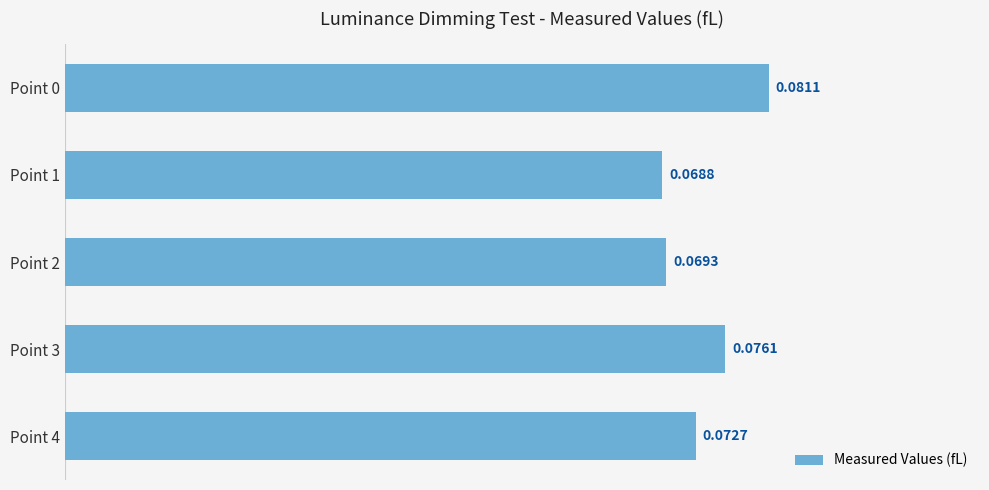

How many bars are there in total?

5